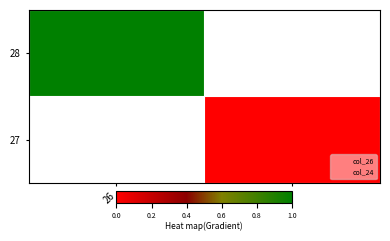

List the series in order of their peak value, highest first.

28, 27